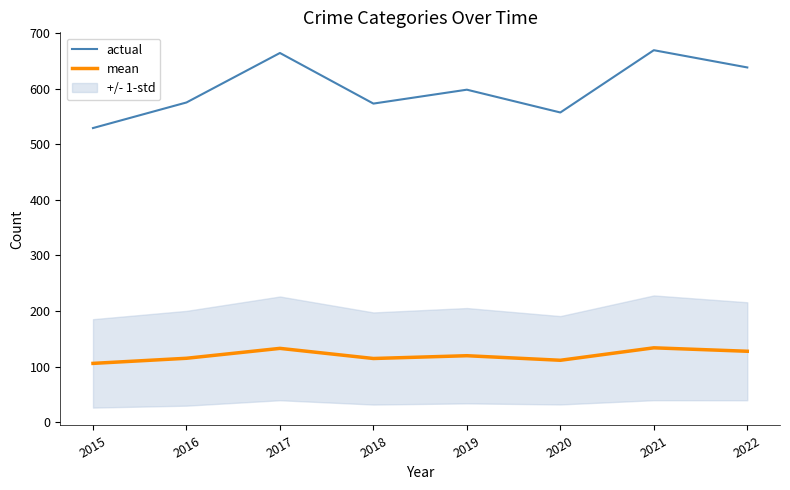

At how many categories does at least one series exceed 457?

8